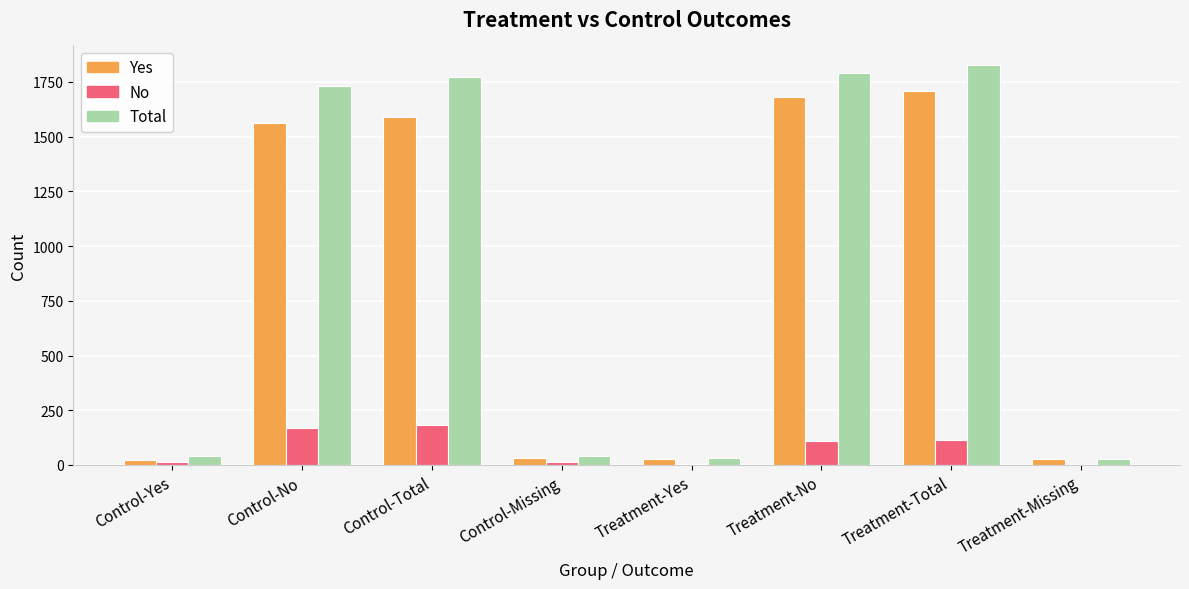

Which series changed the most between Treatment-No and Treatment-Missing?

Total